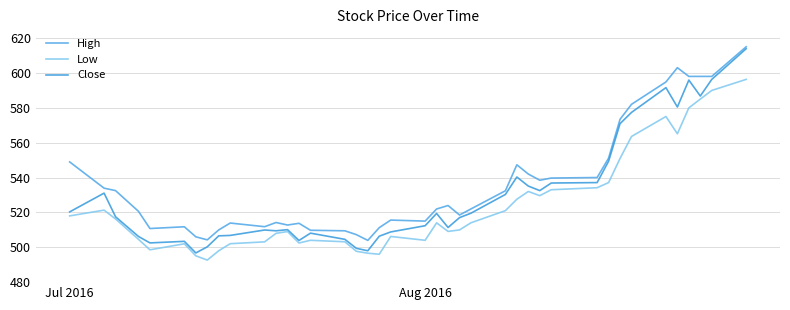

How many lines are shown in the chart?

3